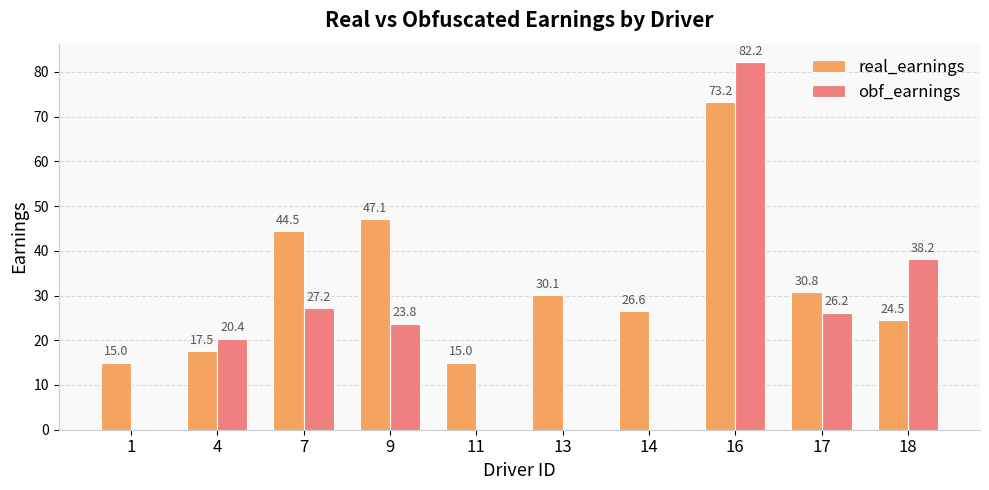

Which series has the largest range (max minus min)?

obf_earnings